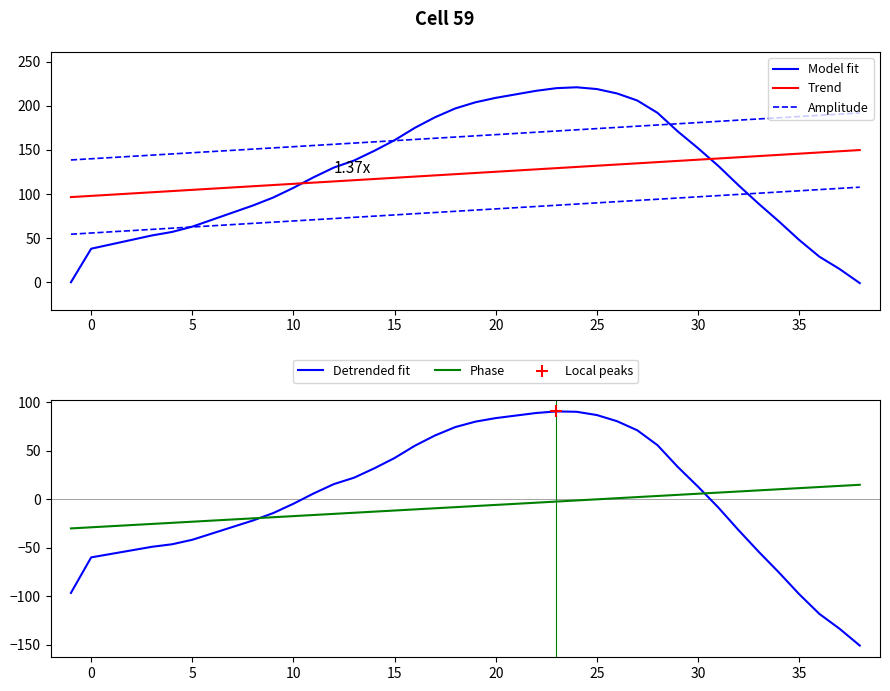

The value of Phase at 15 is -11.5. True or false?

True